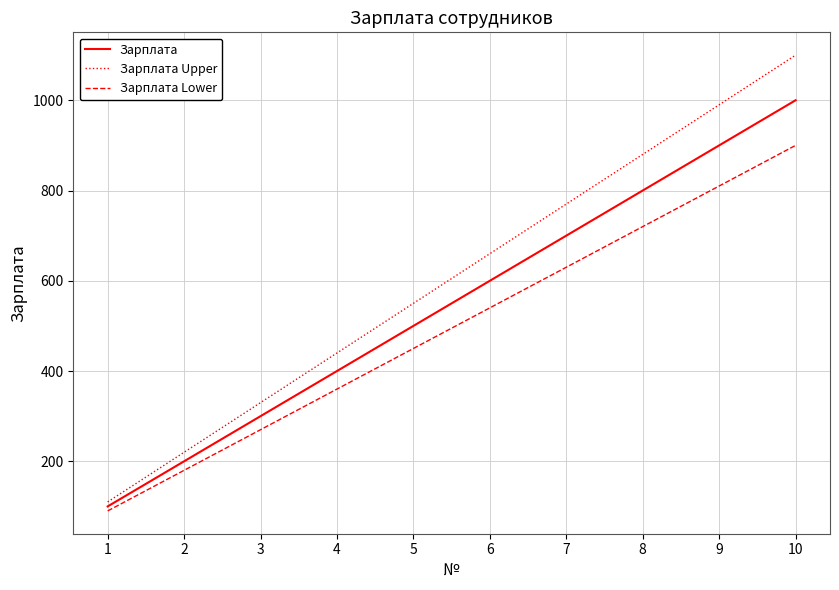

Which series changed the most between 1 and 6?

Зарплата Upper